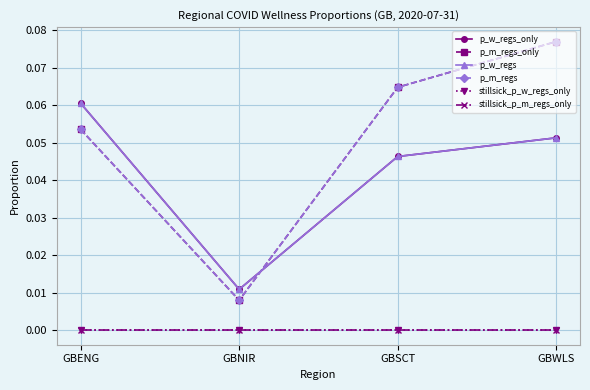

What is the total value across all series at GBENG?

0.2